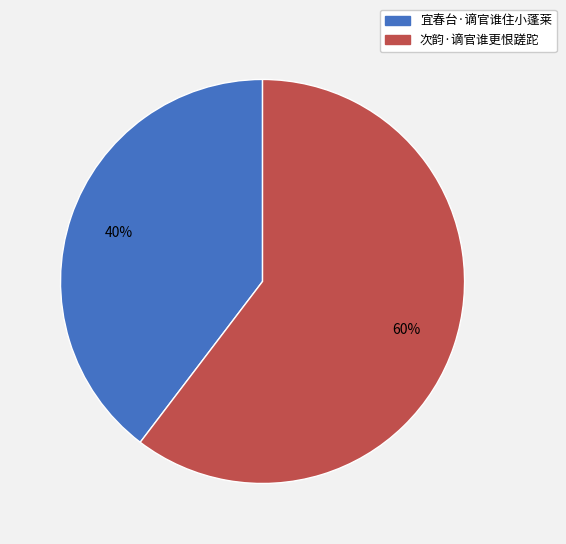

Combined, do 宜春台·谪官谁住小蓬莱 and 次韵·谪官谁更恨蹉跎 account for over 50%?

Yes